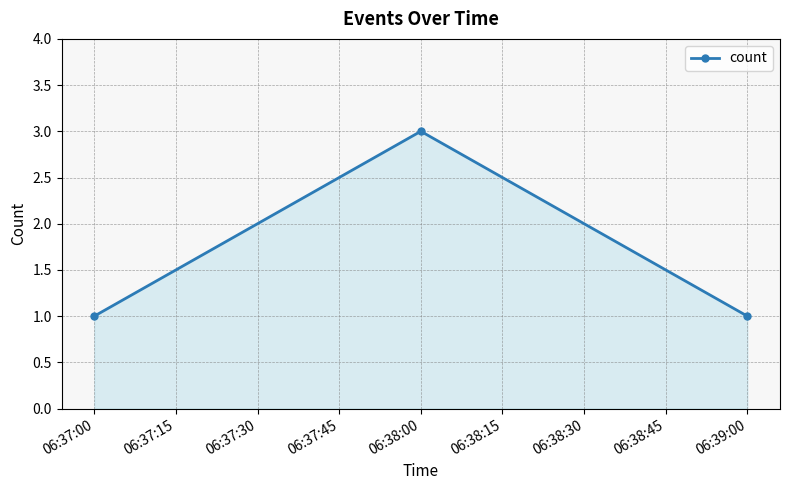

How many lines are shown in the chart?

1